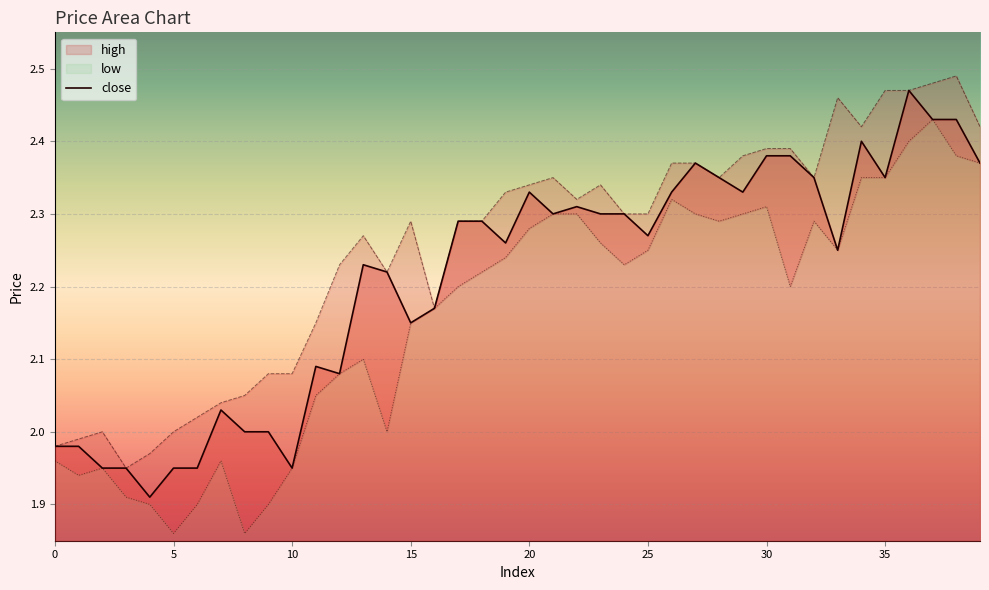

How many data points in low are above 2?

28